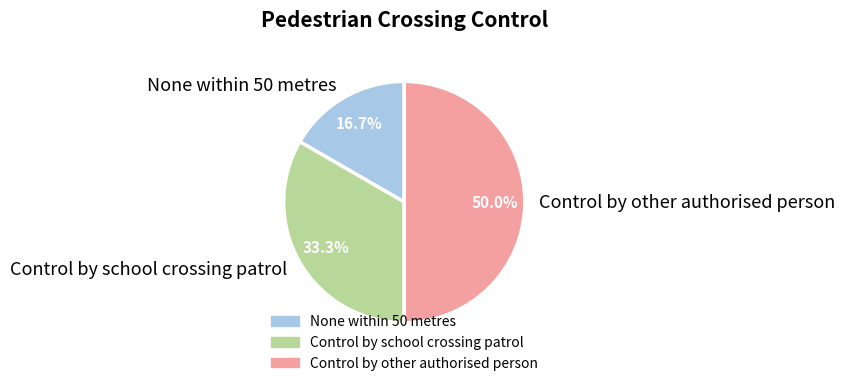

Between None within 50 metres and Control by other authorised person, which is larger?

Control by other authorised person